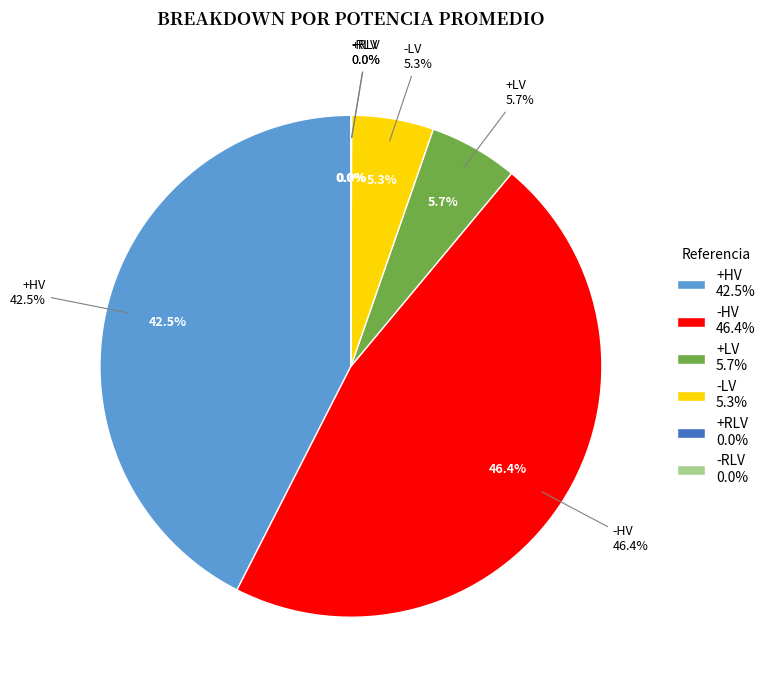

True or false: -LV accounts for 17% of the total.

False